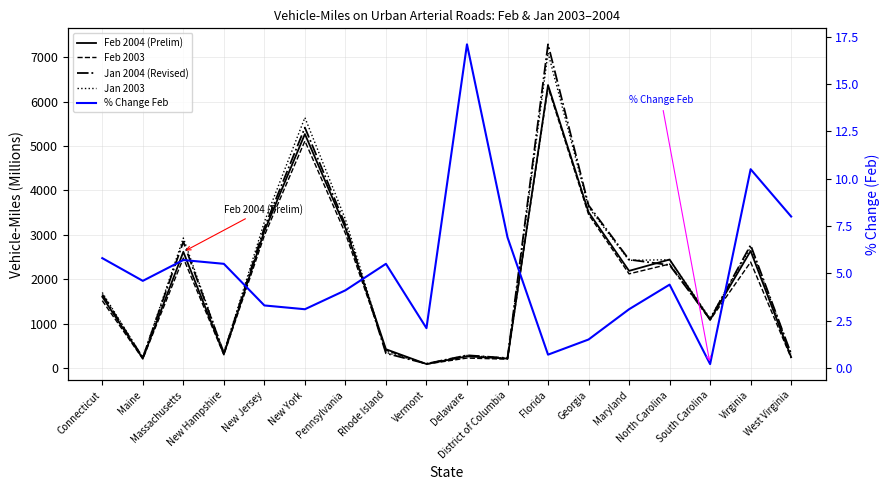

Is it true that Jan 2003 equals 1120.0 at South Carolina?

True